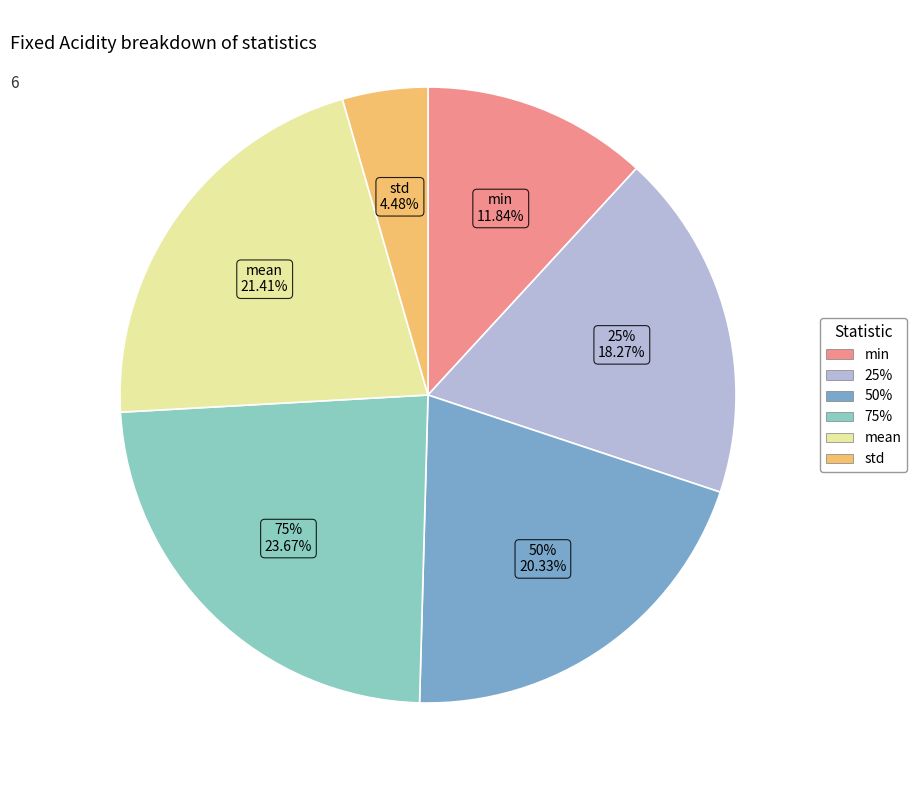

Rank the categories by value from highest to lowest.

75%, mean, 50%, 25%, min, std